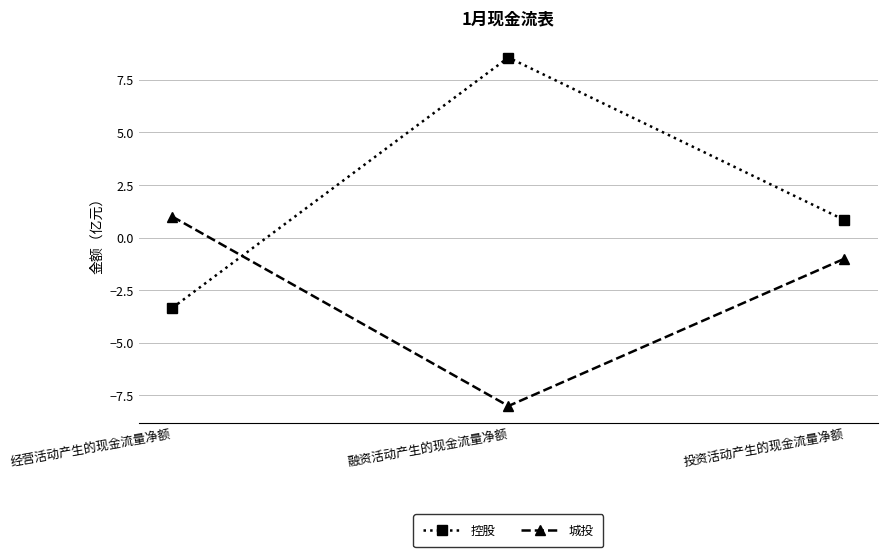

What value does the 控股 series have at 投资活动产生的现金流量净额?

0.8